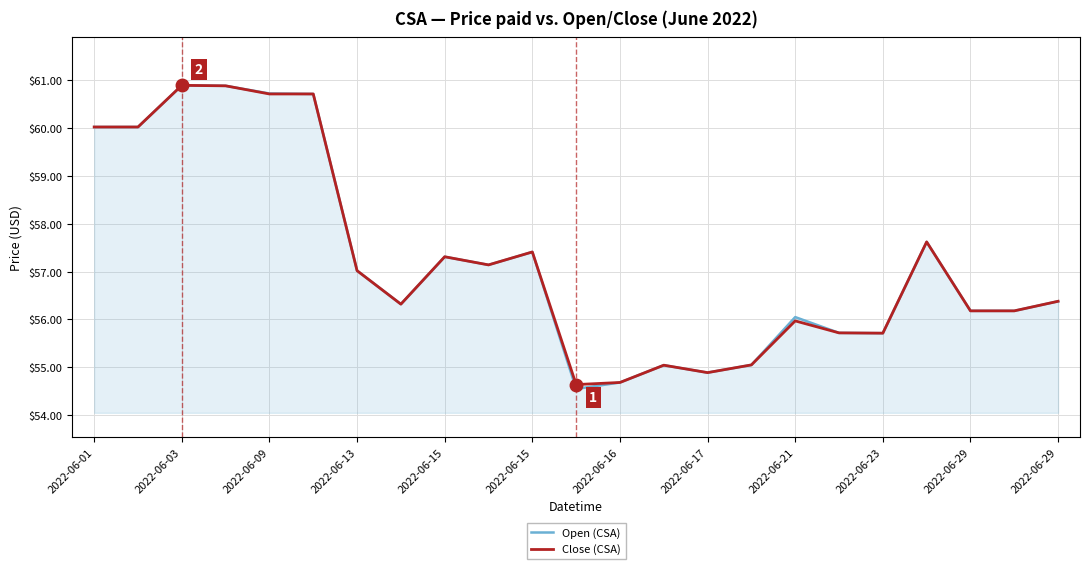

What is the sum of all Close (CSA) values?

1316.5